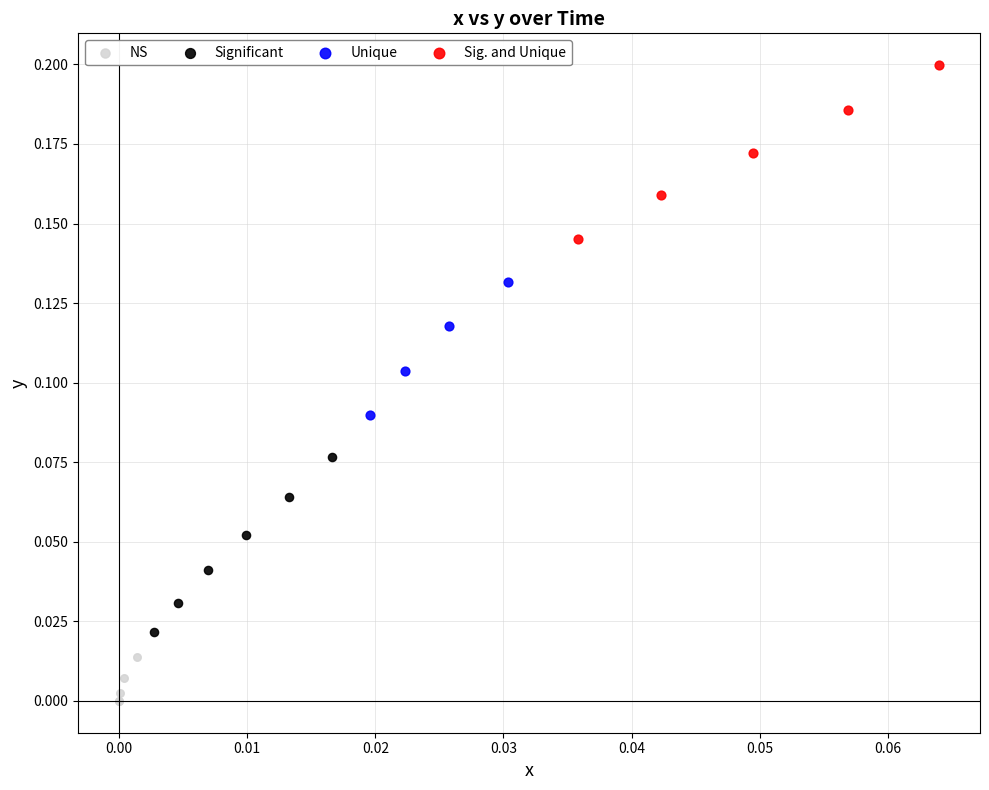

Which series contains the highest Y value?

Sig. and Unique